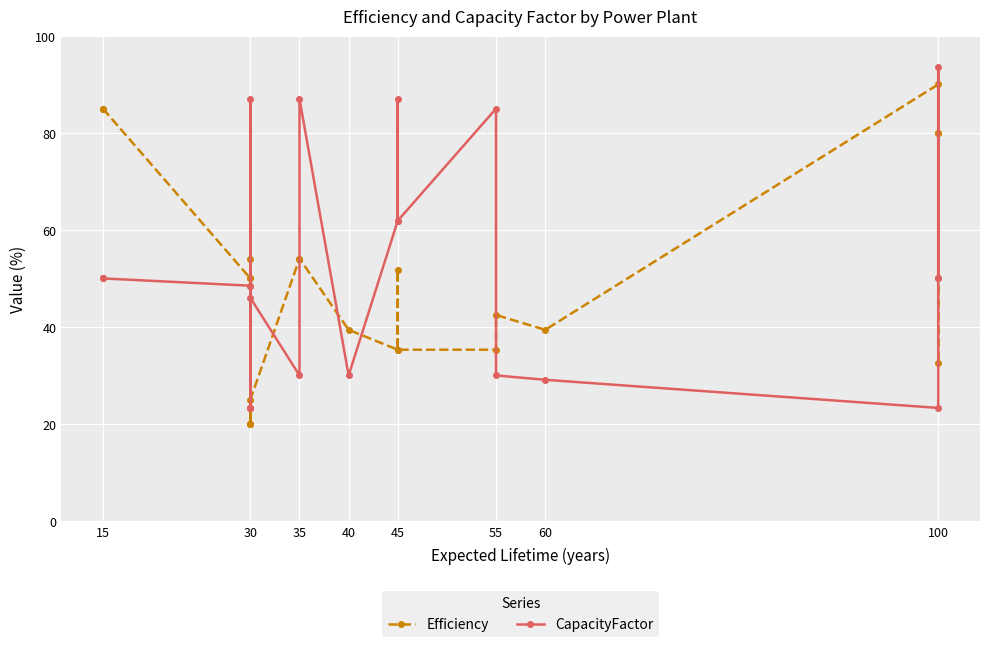

What are all the series names shown in the legend?

Efficiency, CapacityFactor